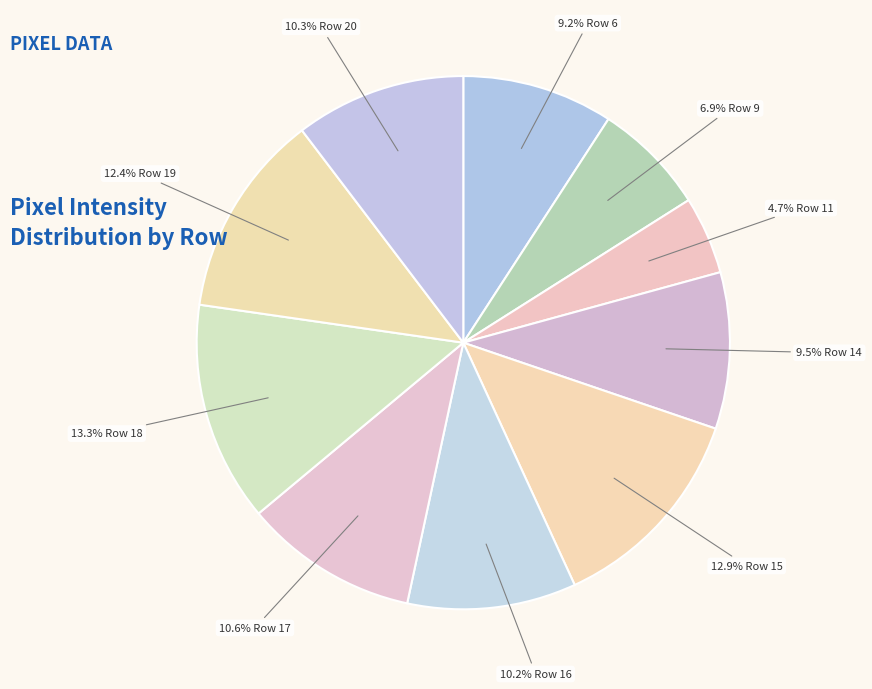

How many slices are in this pie chart?

10